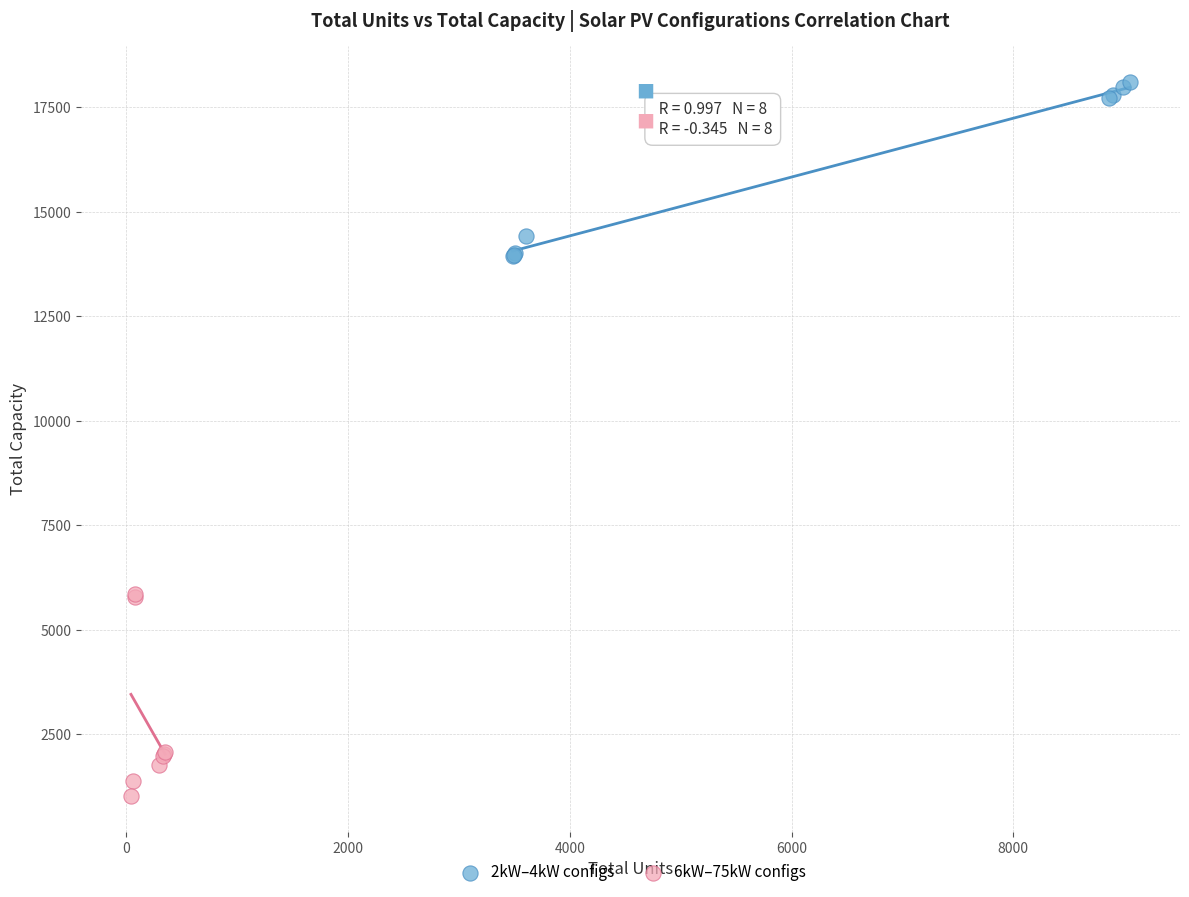

Which series has the largest Y range (max minus min)?

6kW–75kW configs